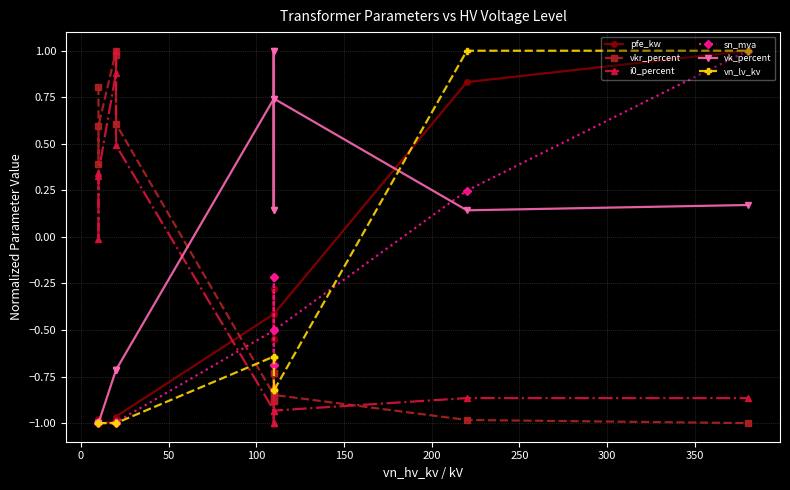

Does the chart display data point markers on the line(s)?

Yes